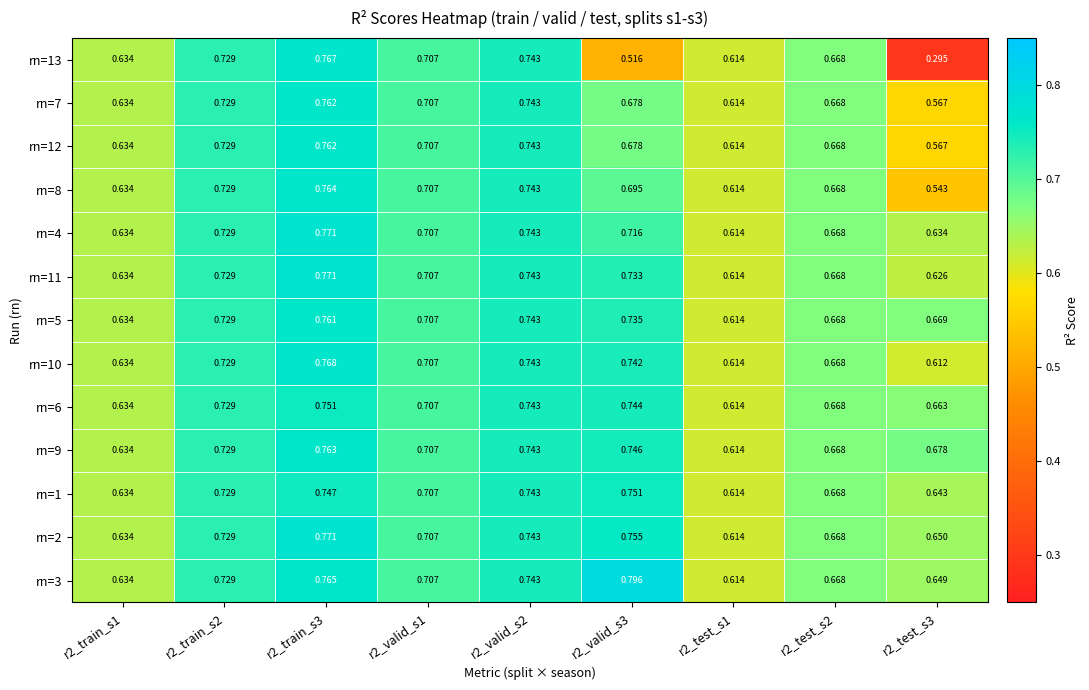

Reading left to right, transcribe all the data shown in this chart.

rn=13: r2_train_s1=0.6	r2_train_s2=0.7	r2_train_s3=0.8	r2_valid_s1=0.7	r2_valid_s2=0.7	r2_valid_s3=0.5	r2_test_s1=0.6	r2_test_s2=0.7	r2_test_s3=0.3
rn=7: r2_train_s1=0.6	r2_train_s2=0.7	r2_train_s3=0.8	r2_valid_s1=0.7	r2_valid_s2=0.7	r2_valid_s3=0.7	r2_test_s1=0.6	r2_test_s2=0.7	r2_test_s3=0.6
rn=12: r2_train_s1=0.6	r2_train_s2=0.7	r2_train_s3=0.8	r2_valid_s1=0.7	r2_valid_s2=0.7	r2_valid_s3=0.7	r2_test_s1=0.6	r2_test_s2=0.7	r2_test_s3=0.6
rn=8: r2_train_s1=0.6	r2_train_s2=0.7	r2_train_s3=0.8	r2_valid_s1=0.7	r2_valid_s2=0.7	r2_valid_s3=0.7	r2_test_s1=0.6	r2_test_s2=0.7	r2_test_s3=0.5
rn=4: r2_train_s1=0.6	r2_train_s2=0.7	r2_train_s3=0.8	r2_valid_s1=0.7	r2_valid_s2=0.7	r2_valid_s3=0.7	r2_test_s1=0.6	r2_test_s2=0.7	r2_test_s3=0.6
rn=11: r2_train_s1=0.6	r2_train_s2=0.7	r2_train_s3=0.8	r2_valid_s1=0.7	r2_valid_s2=0.7	r2_valid_s3=0.7	r2_test_s1=0.6	r2_test_s2=0.7	r2_test_s3=0.6
rn=5: r2_train_s1=0.6	r2_train_s2=0.7	r2_train_s3=0.8	r2_valid_s1=0.7	r2_valid_s2=0.7	r2_valid_s3=0.7	r2_test_s1=0.6	r2_test_s2=0.7	r2_test_s3=0.7
rn=10: r2_train_s1=0.6	r2_train_s2=0.7	r2_train_s3=0.8	r2_valid_s1=0.7	r2_valid_s2=0.7	r2_valid_s3=0.7	r2_test_s1=0.6	r2_test_s2=0.7	r2_test_s3=0.6
rn=6: r2_train_s1=0.6	r2_train_s2=0.7	r2_train_s3=0.8	r2_valid_s1=0.7	r2_valid_s2=0.7	r2_valid_s3=0.7	r2_test_s1=0.6	r2_test_s2=0.7	r2_test_s3=0.7
rn=9: r2_train_s1=0.6	r2_train_s2=0.7	r2_train_s3=0.8	r2_valid_s1=0.7	r2_valid_s2=0.7	r2_valid_s3=0.7	r2_test_s1=0.6	r2_test_s2=0.7	r2_test_s3=0.7
rn=1: r2_train_s1=0.6	r2_train_s2=0.7	r2_train_s3=0.7	r2_valid_s1=0.7	r2_valid_s2=0.7	r2_valid_s3=0.8	r2_test_s1=0.6	r2_test_s2=0.7	r2_test_s3=0.6
rn=2: r2_train_s1=0.6	r2_train_s2=0.7	r2_train_s3=0.8	r2_valid_s1=0.7	r2_valid_s2=0.7	r2_valid_s3=0.8	r2_test_s1=0.6	r2_test_s2=0.7	r2_test_s3=0.7
rn=3: r2_train_s1=0.6	r2_train_s2=0.7	r2_train_s3=0.8	r2_valid_s1=0.7	r2_valid_s2=0.7	r2_valid_s3=0.8	r2_test_s1=0.6	r2_test_s2=0.7	r2_test_s3=0.6